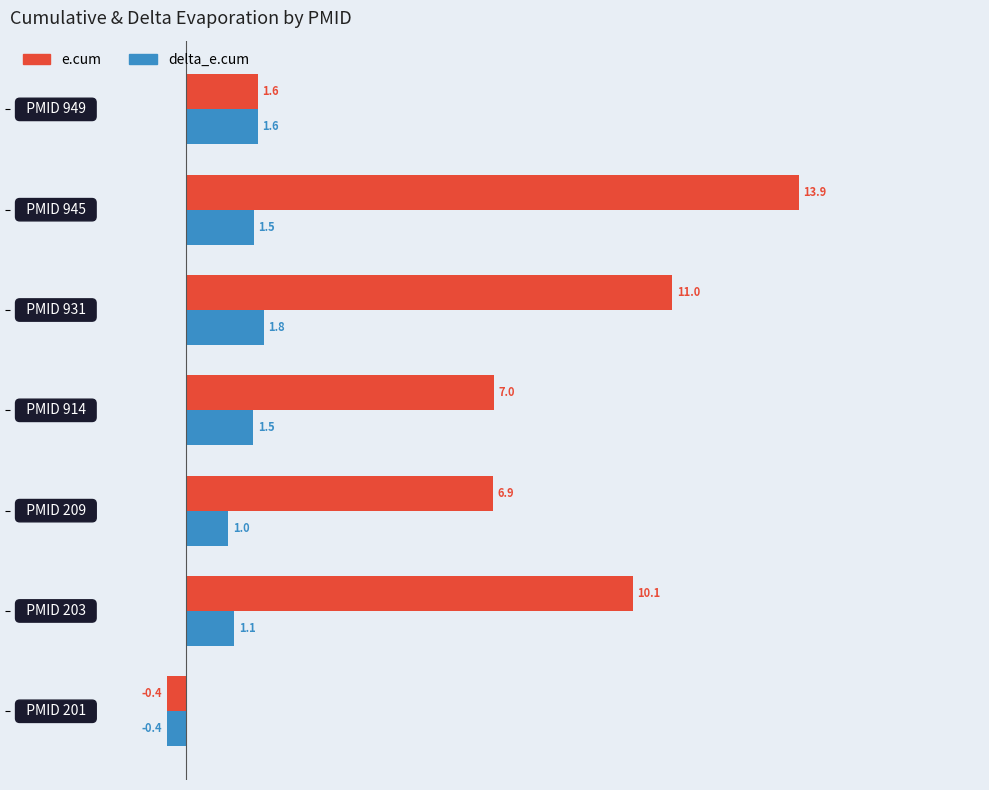

Rank the series by their maximum value, from highest to lowest.

e.cum, delta_e.cum